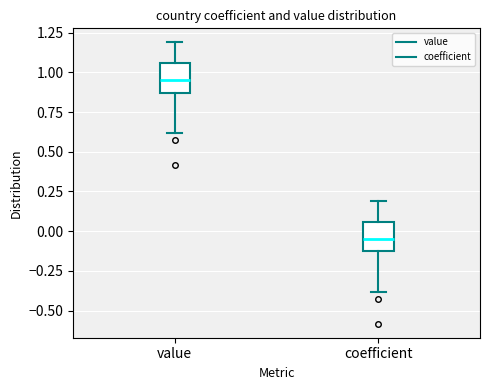

Reading left to right, read every box against the y-axis: the position of its median line, the range the box covers, and the ends of its whiskers. The values are not printed on the chart, so give them approximately, as read against the axis.

value: median 0.95, box 0.85 to 1.05, whiskers 0.60 to 1.20
coefficient: median -0.05, box -0.15 to 0.05, whiskers -0.40 to 0.20